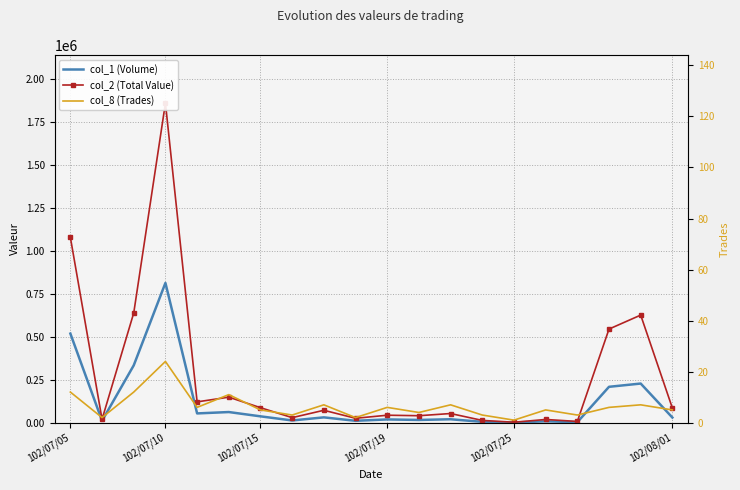

True or false: col_1 (Volume) and col_8 (Trades) cross at least once.

False